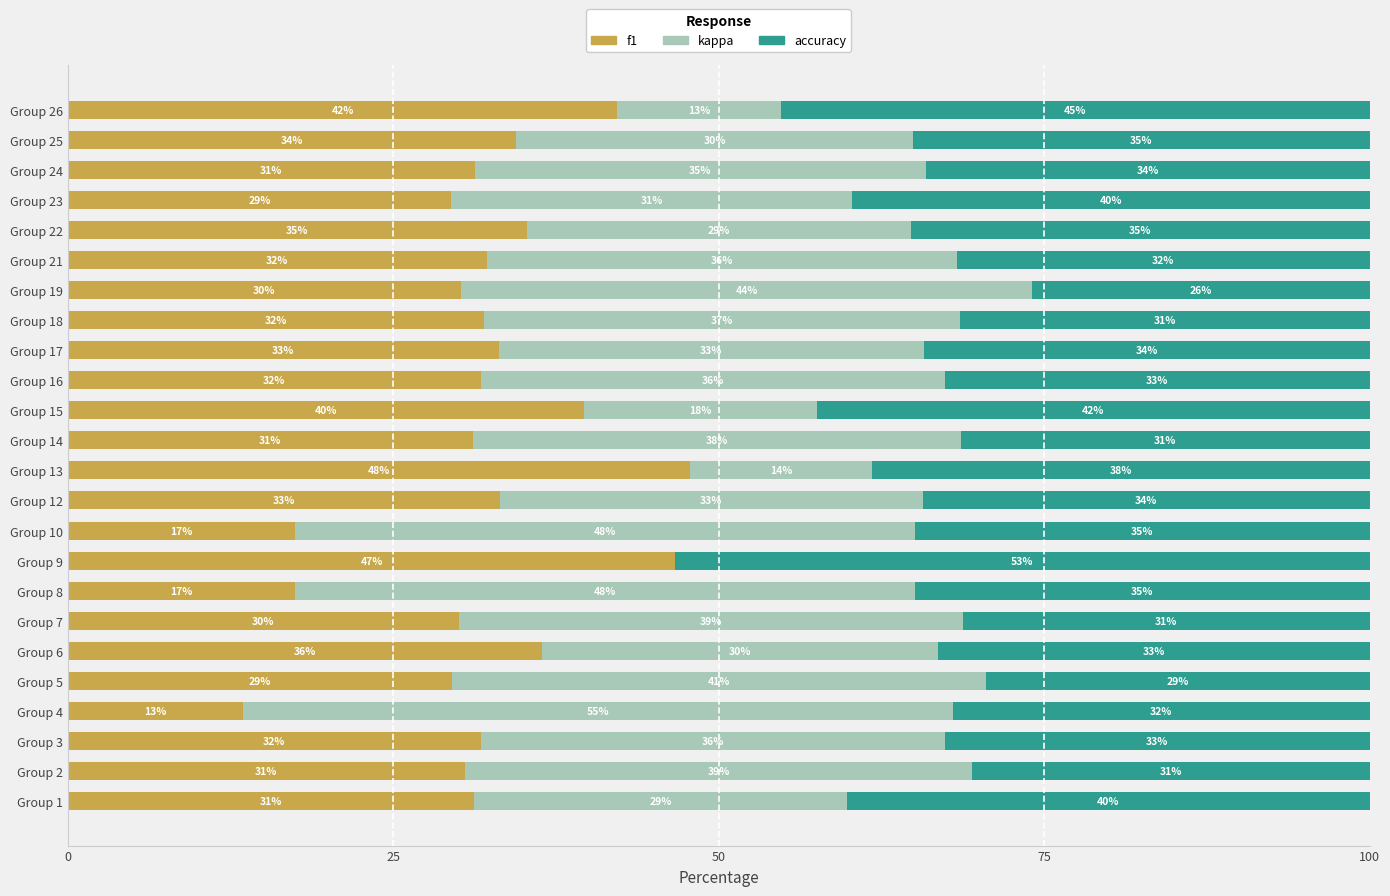

What is the maximum value for f1?

47.8